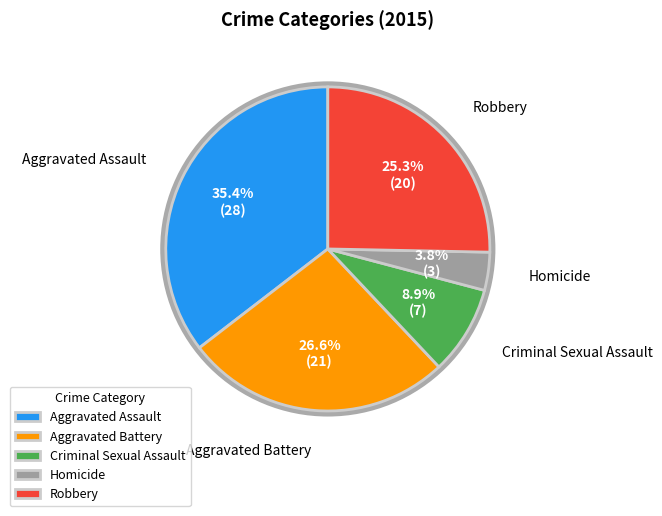

Between Criminal Sexual Assault and Homicide, which is larger?

Criminal Sexual Assault